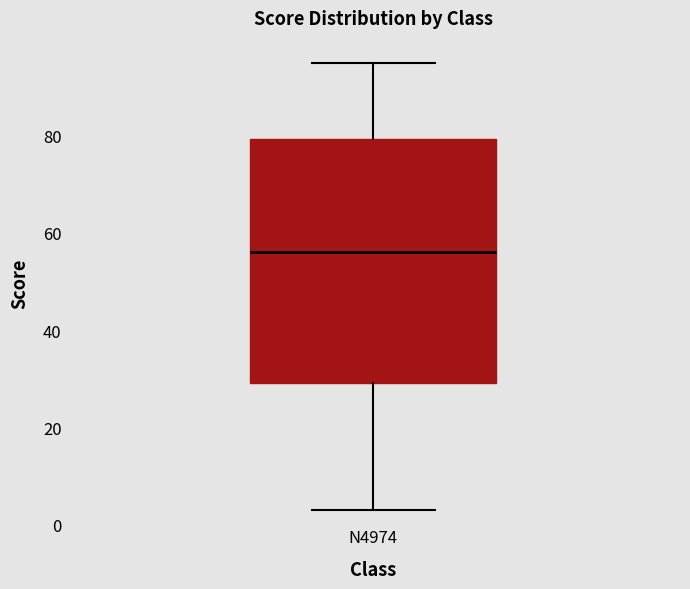

Where is the lower edge of the box for N4974 on the y-axis? The values are not printed on the chart, so give them approximately, as read against the axis.

30